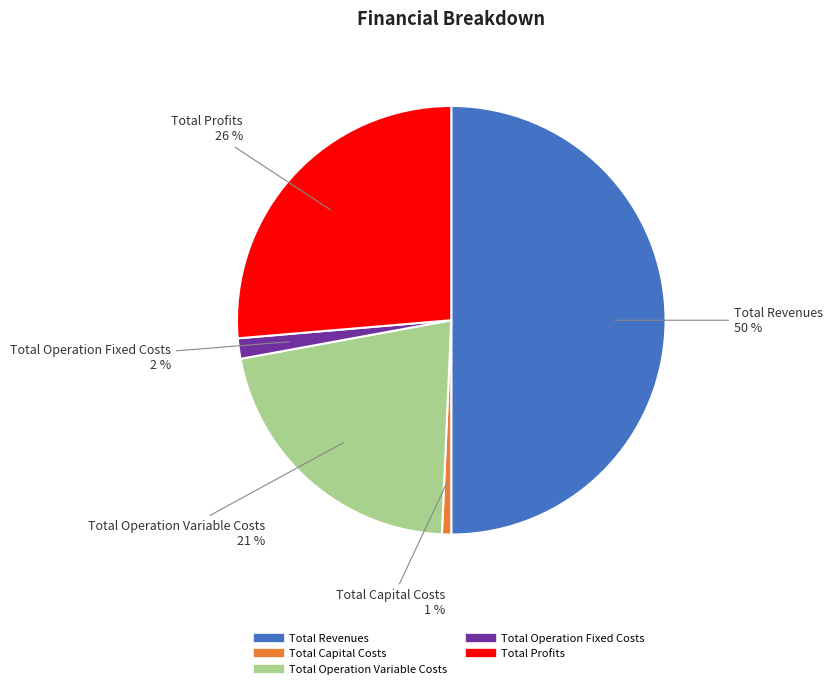

To the nearest percent, what portion does Total Operation Variable Costs represent?

21%